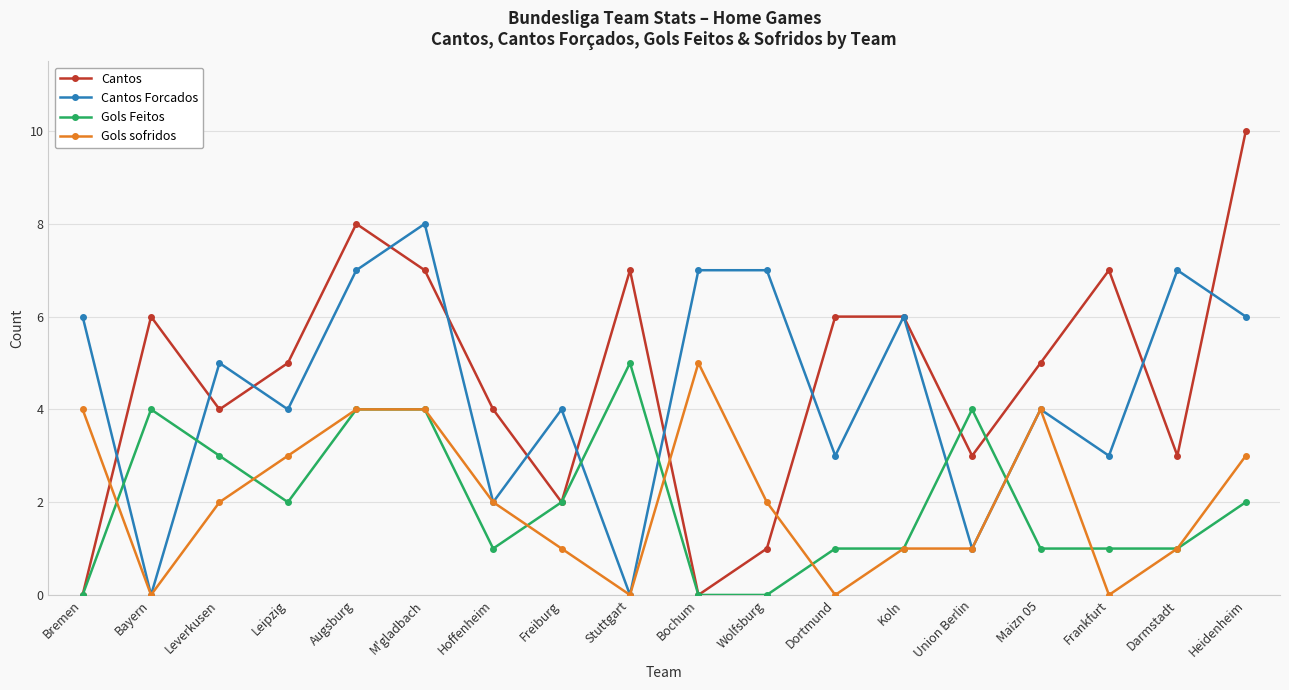

Which series has the largest range (max minus min)?

Cantos